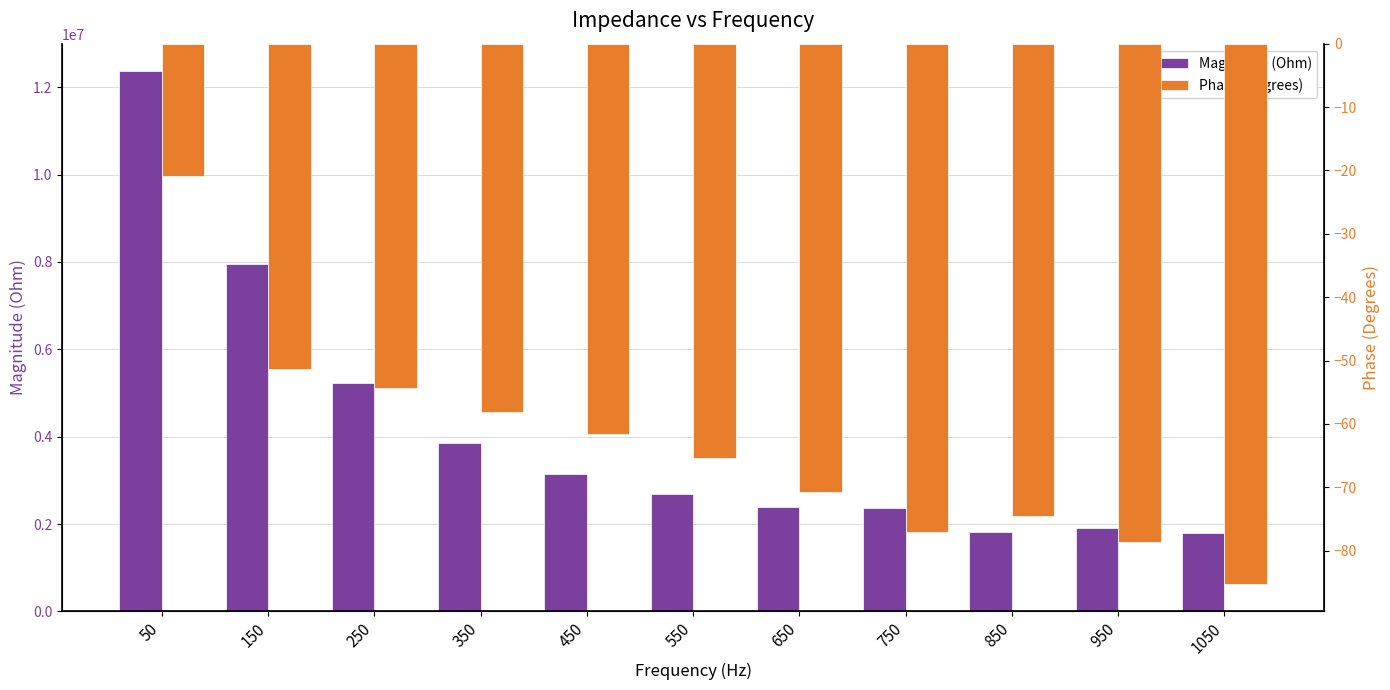

What is the smallest value displayed?

-85.3